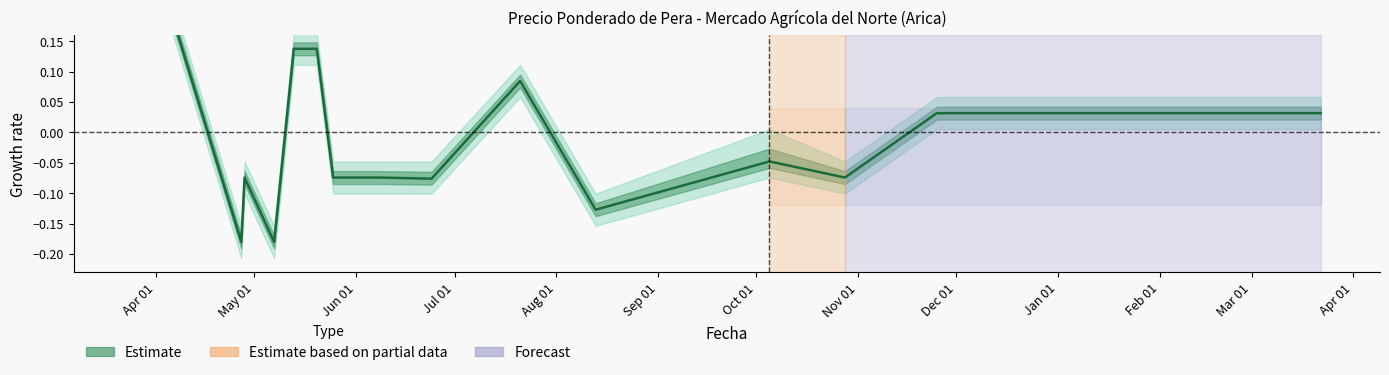

What is the value of the 12th point from the left?

-0.1